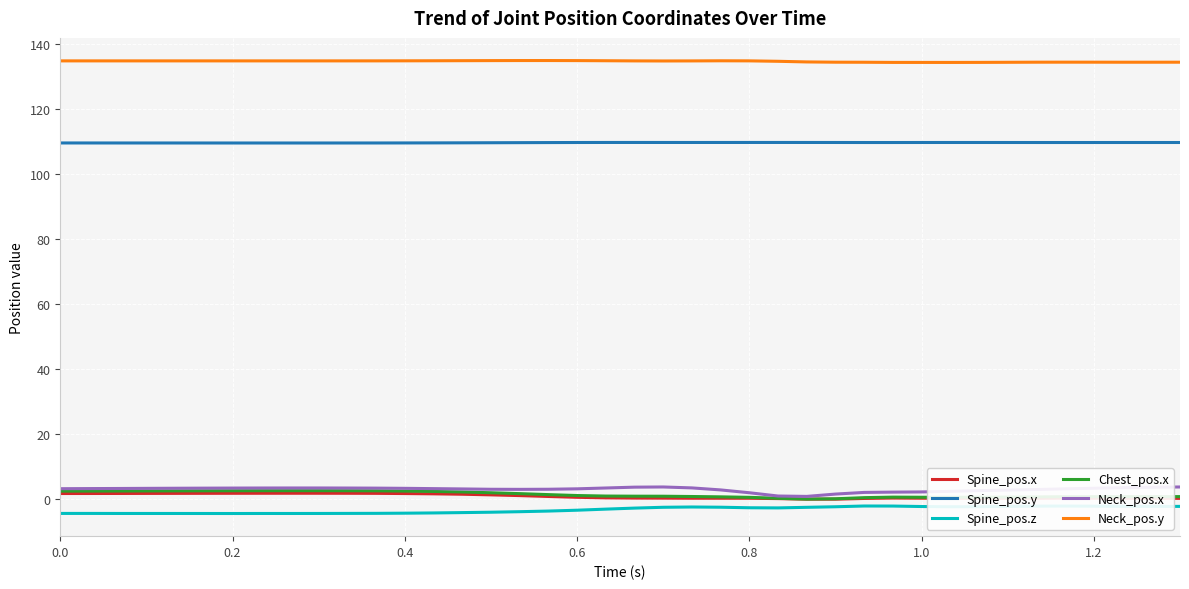

True or false: Spine_pos.x and Neck_pos.y intersect in this chart.

False